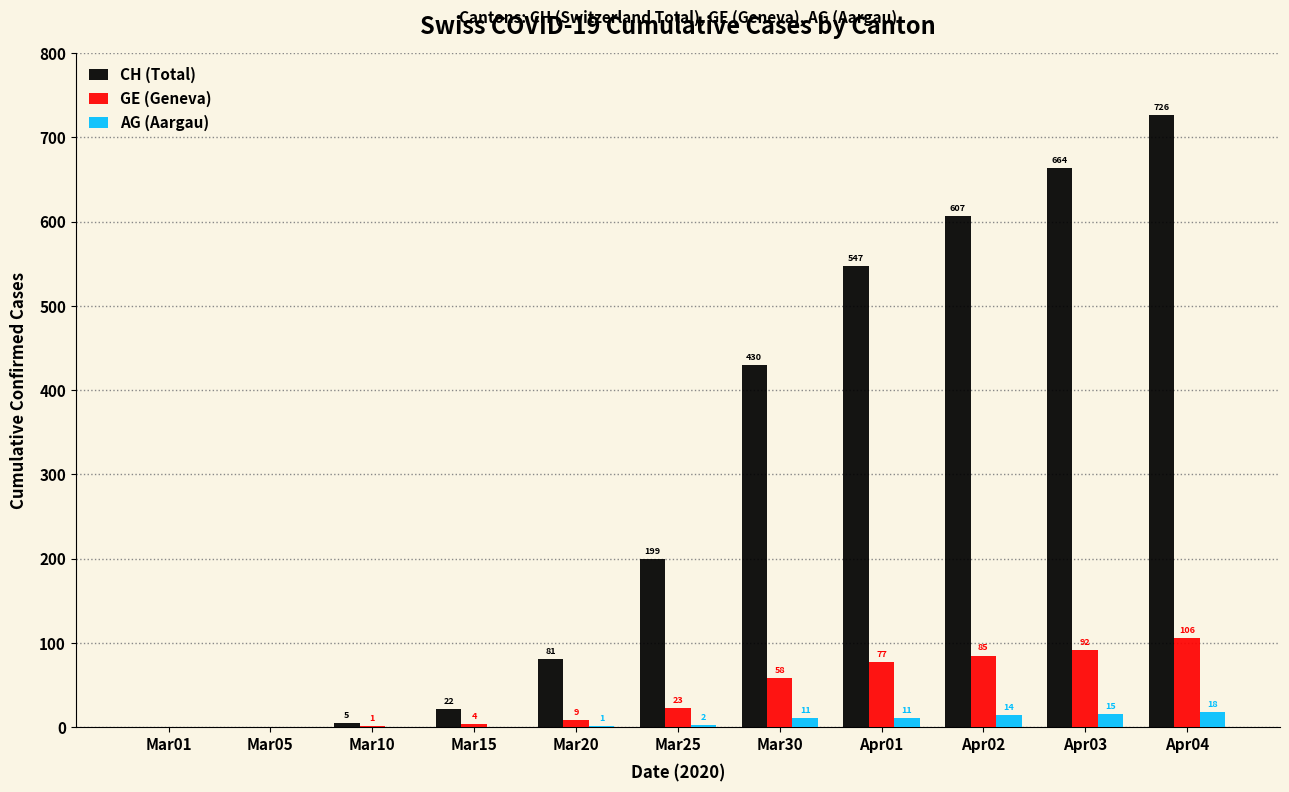

The CH (Total) series shows 225 at Apr02. True or false?

False